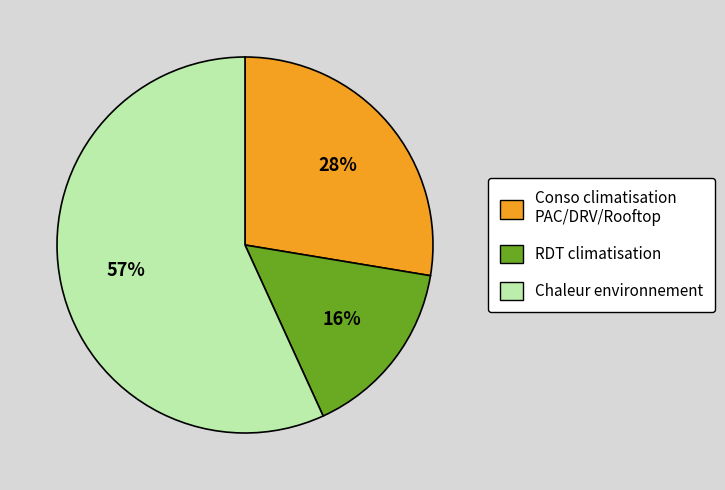

To the nearest percent, what portion does RDT climatisation represent?

16%